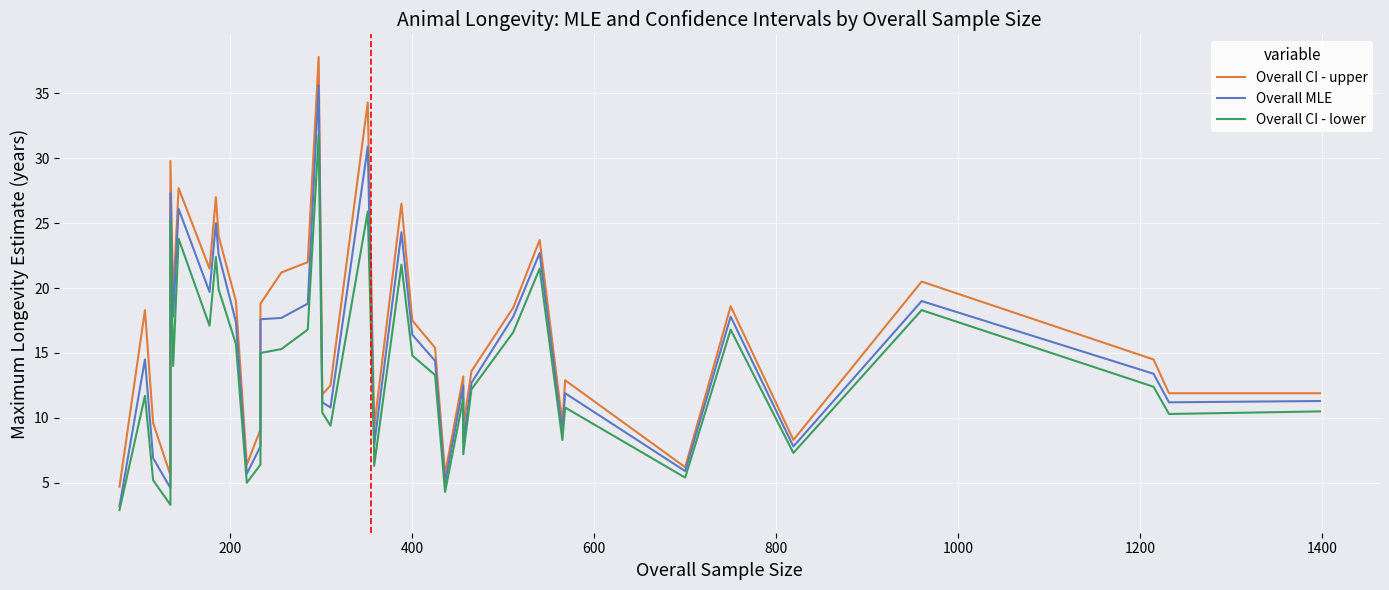

Is it true that Overall MLE equals 17.6 at 26?

False